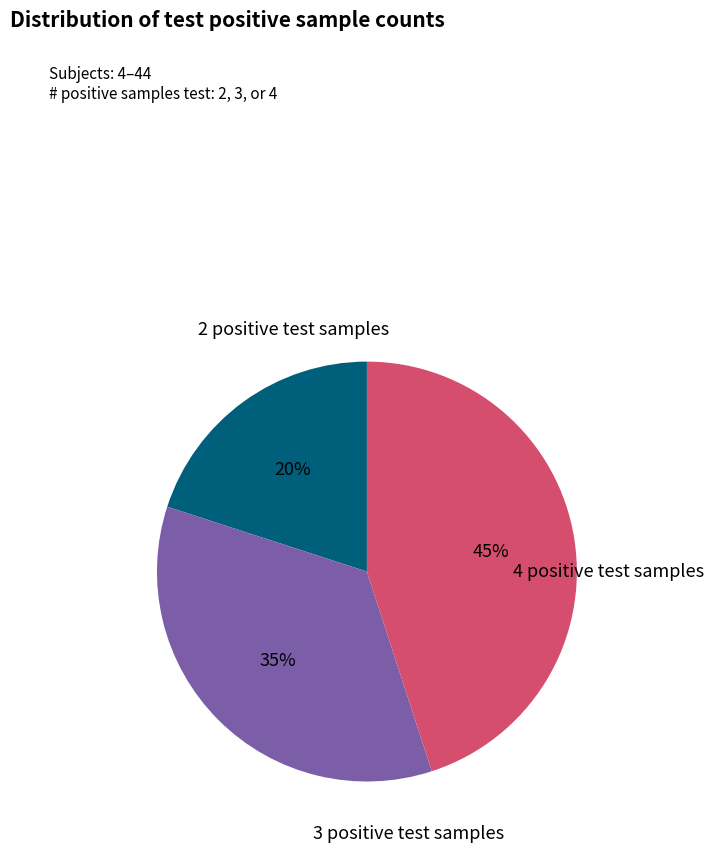

What percentage is the 2 positive test samples slice, to the nearest percent?

20%